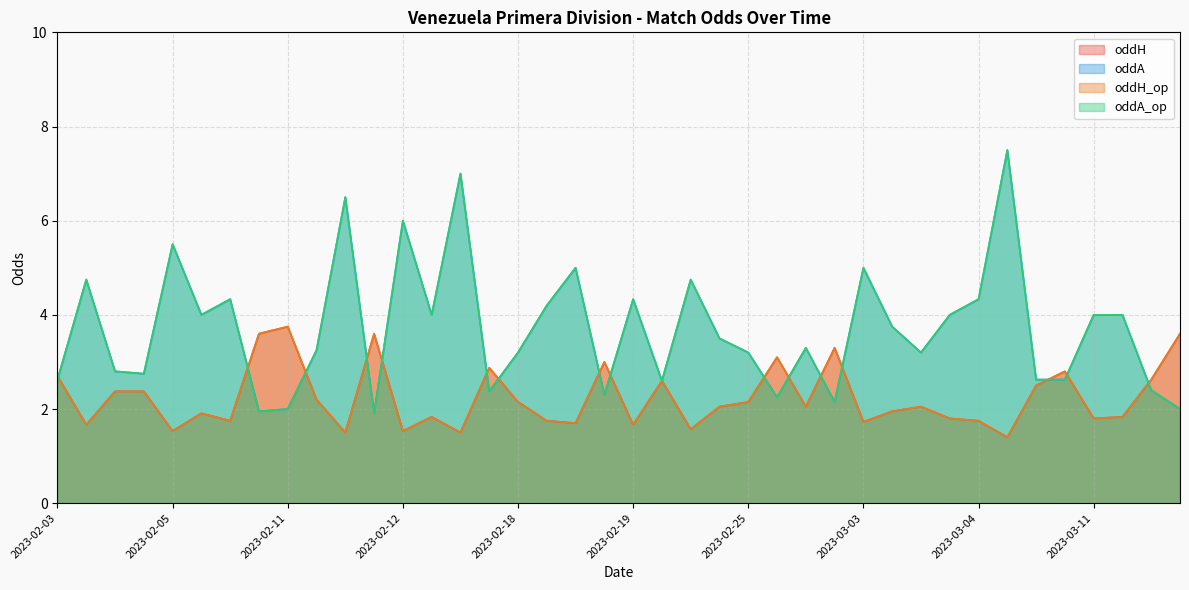

At how many categories does at least one series exceed 5?

5